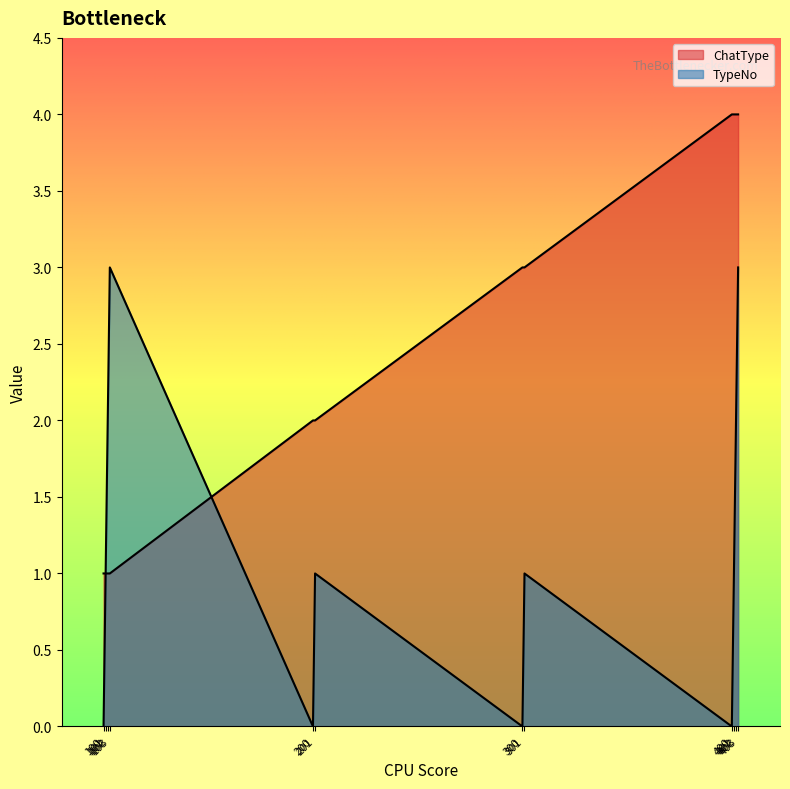

The value of TypeNo at 403 is 3. True or false?

True